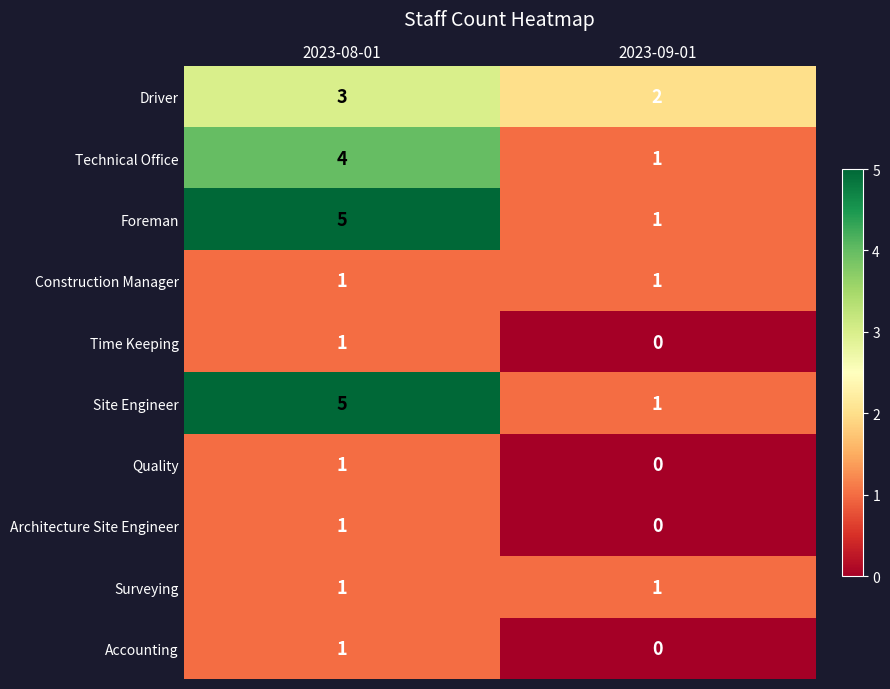

What is the spread (max minus min) of values at 2023-08-01?

4